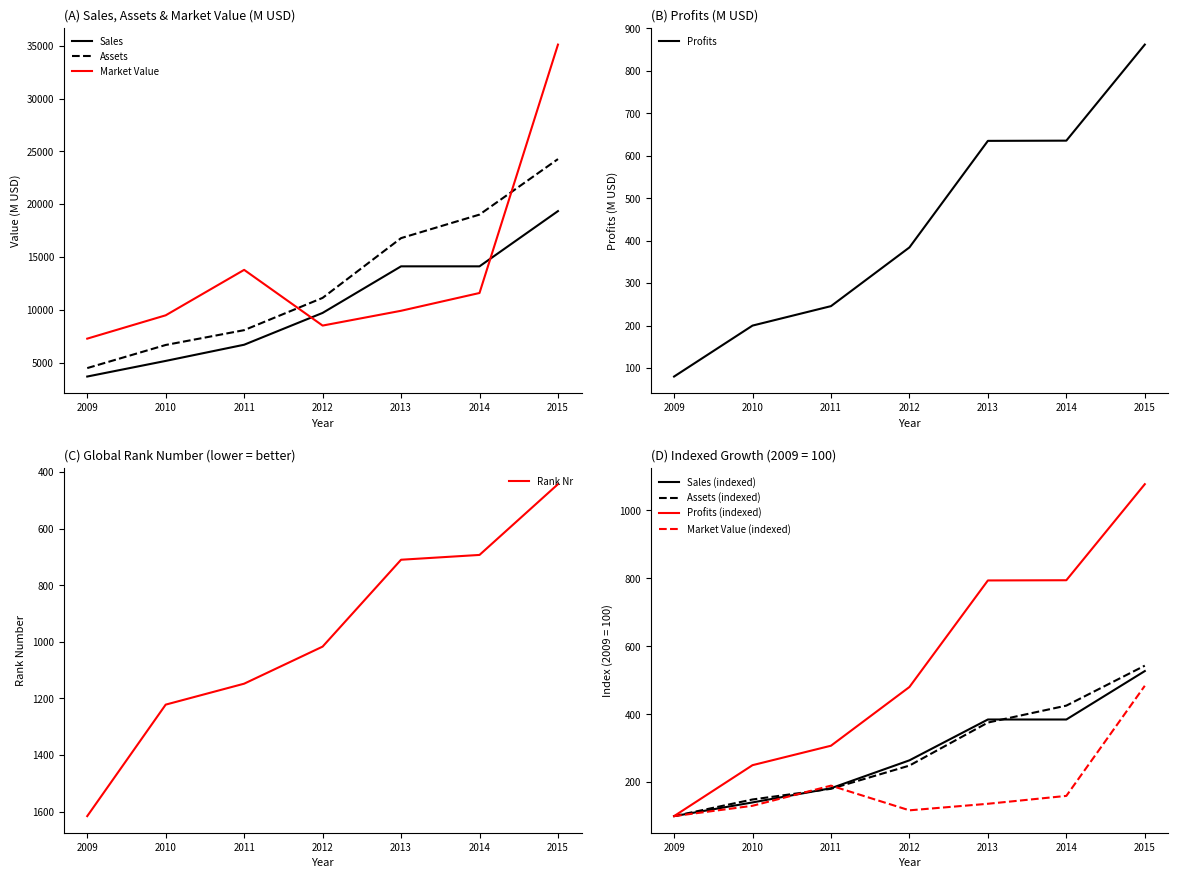

Between which two adjacent categories do Profits and Rank_nr first intersect?

2014 and 2015